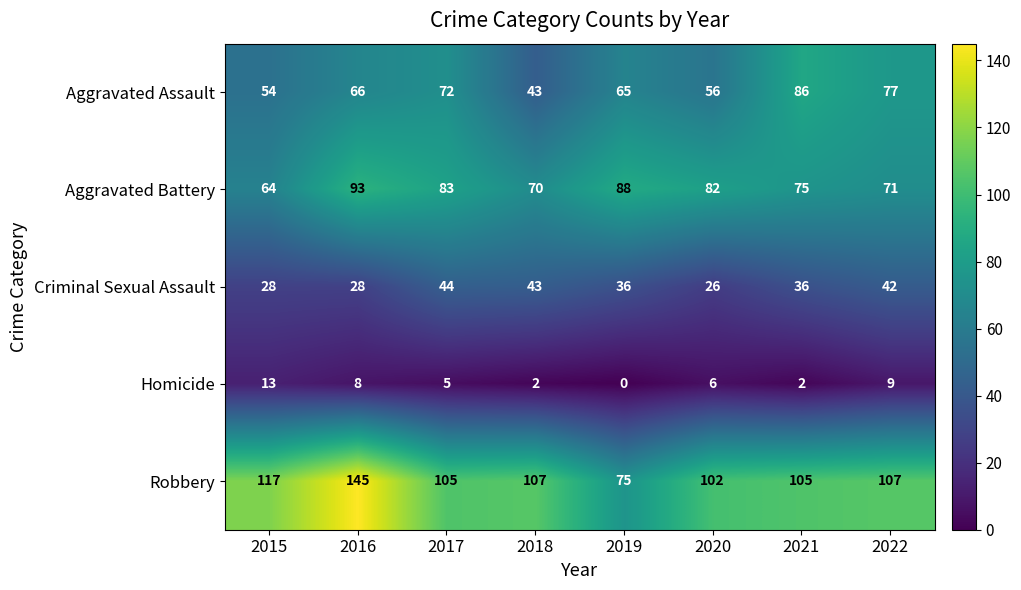

Is it true that Robbery equals 169 at 2018?

False